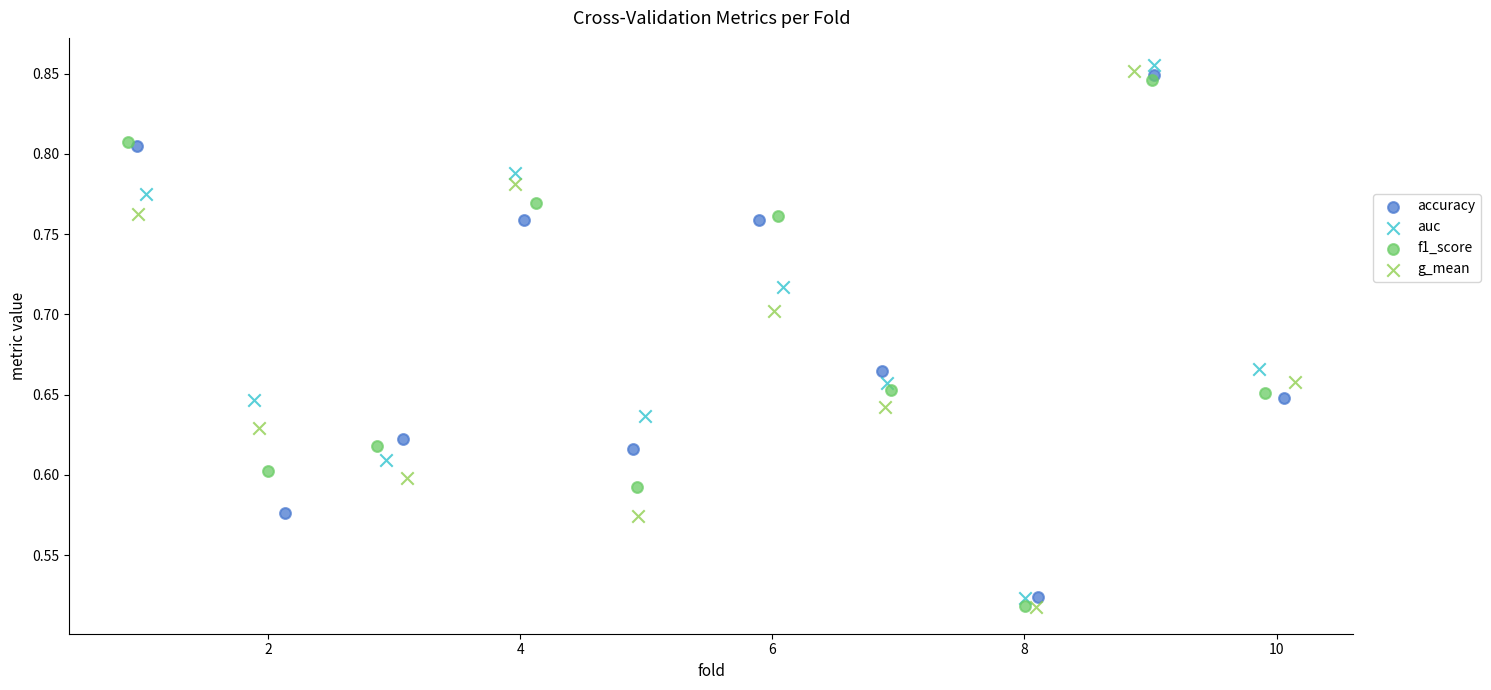

Which series has the largest Y range (max minus min)?

g_mean